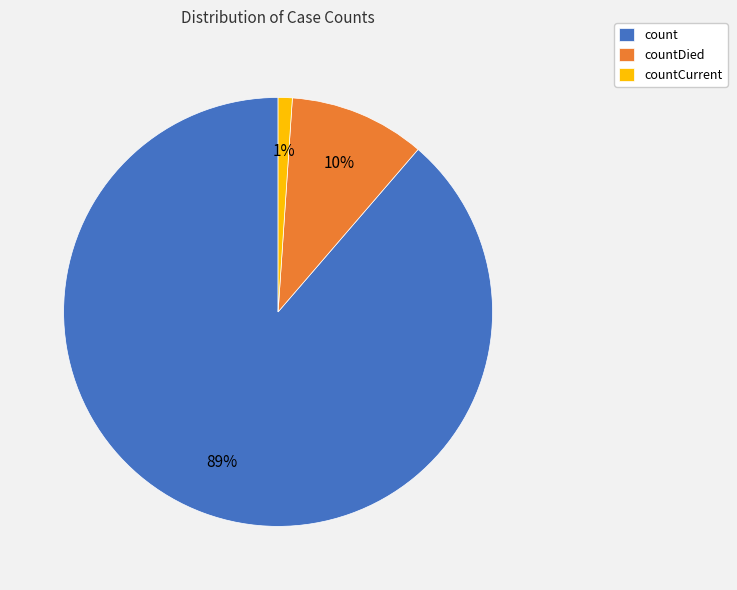

Is it true that countCurrent is 1% of the pie?

True